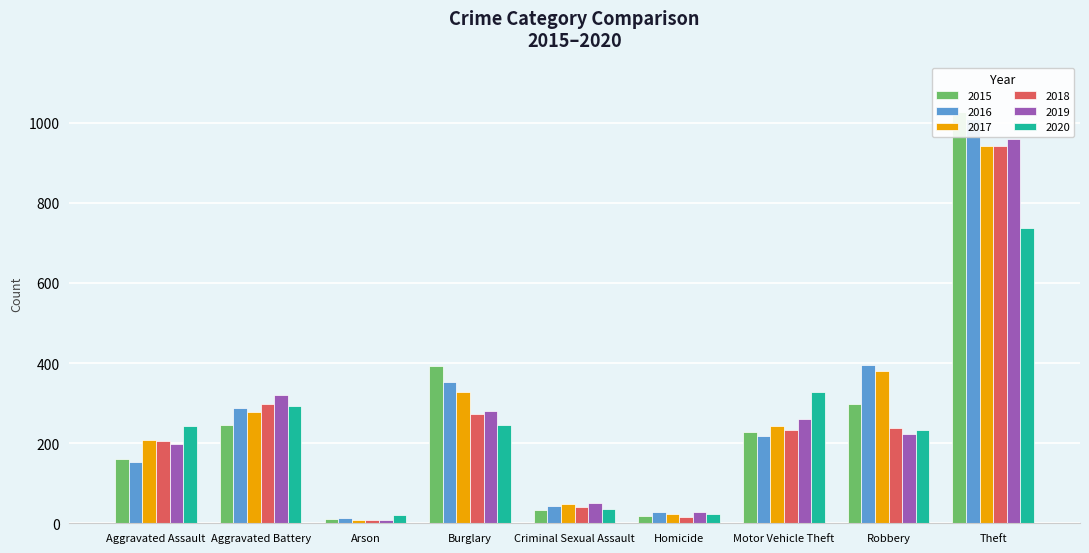

At which label is 2018 closest to 475?

Aggravated Battery